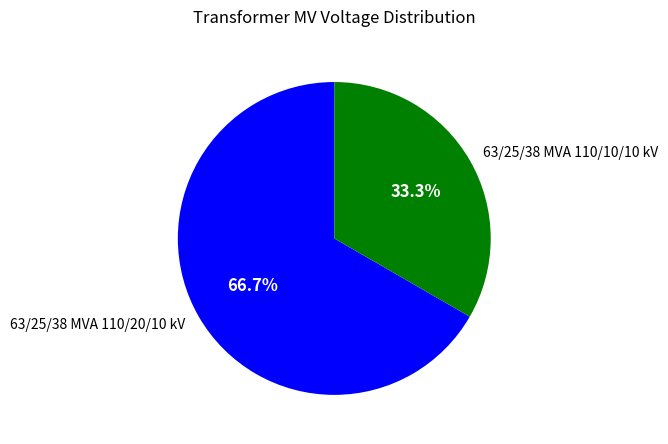

How many slices are in this pie chart?

2